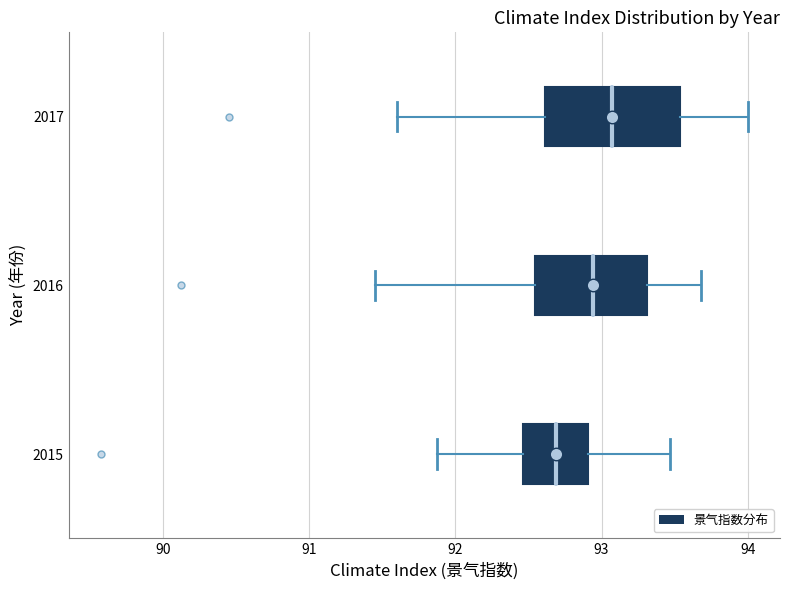

Reading bottom to top, read every box against the x-axis: the position of its median line, the range the box covers, and the ends of its whiskers. The values are not printed on the chart, so give them approximately, as read against the axis.

2015: median 92.7, box 92.5 to 92.9, whiskers 91.9 to 93.5
2016: median 92.9, box 92.5 to 93.3, whiskers 91.5 to 93.7
2017: median 93.1, box 92.6 to 93.5, whiskers 91.6 to 94.0